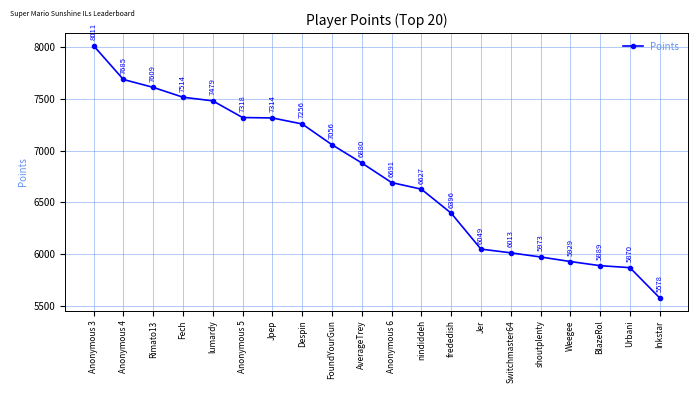

What is the difference between the maximum and minimum values?

2433